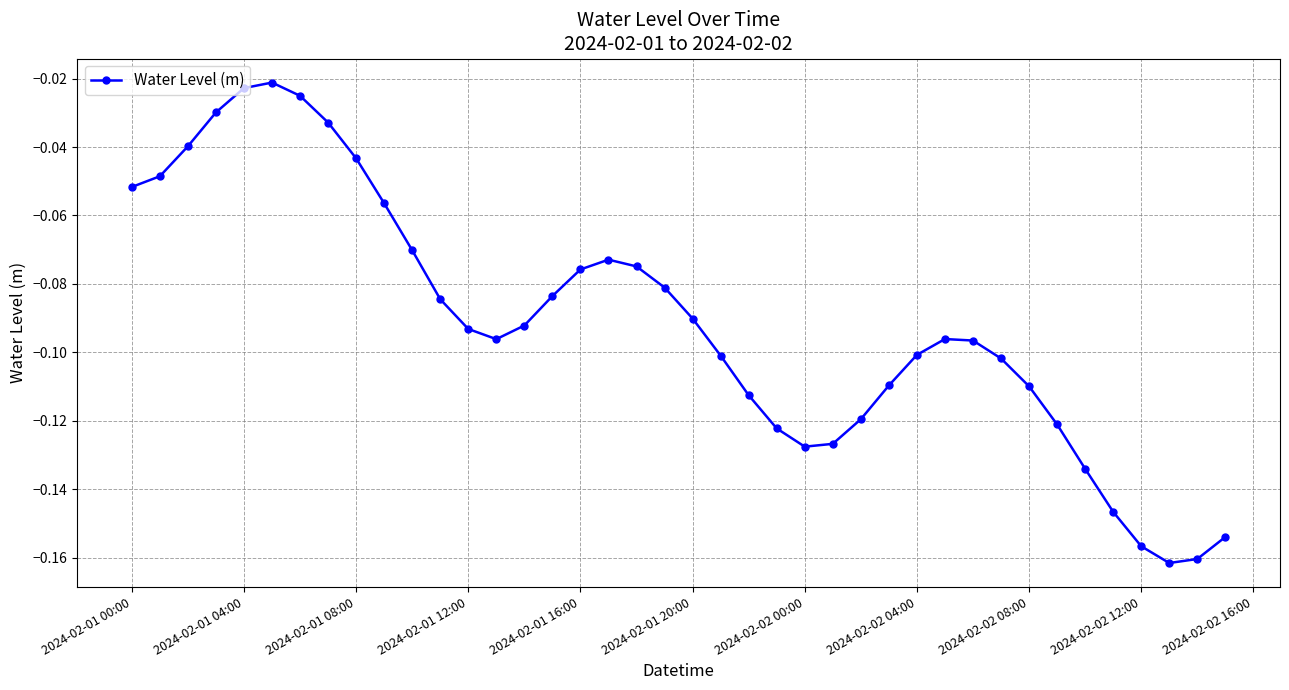

What is the sum of all values?

-3.6